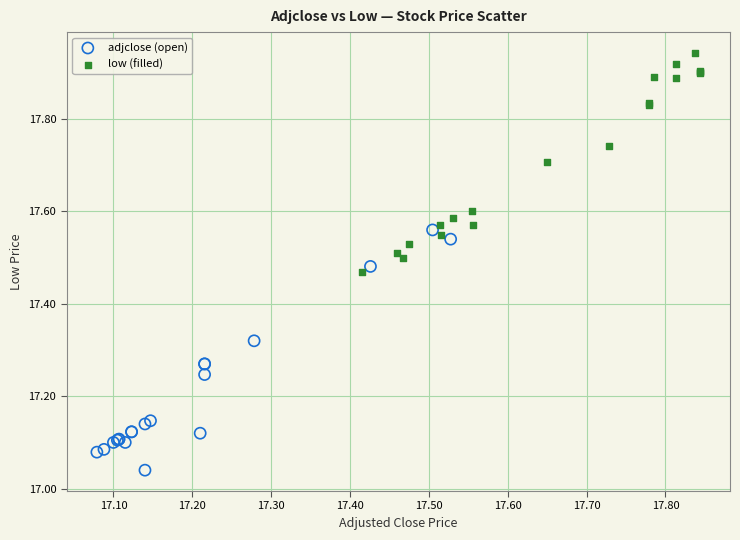

Which series reaches the minimum Y coordinate?

adjclose (open)